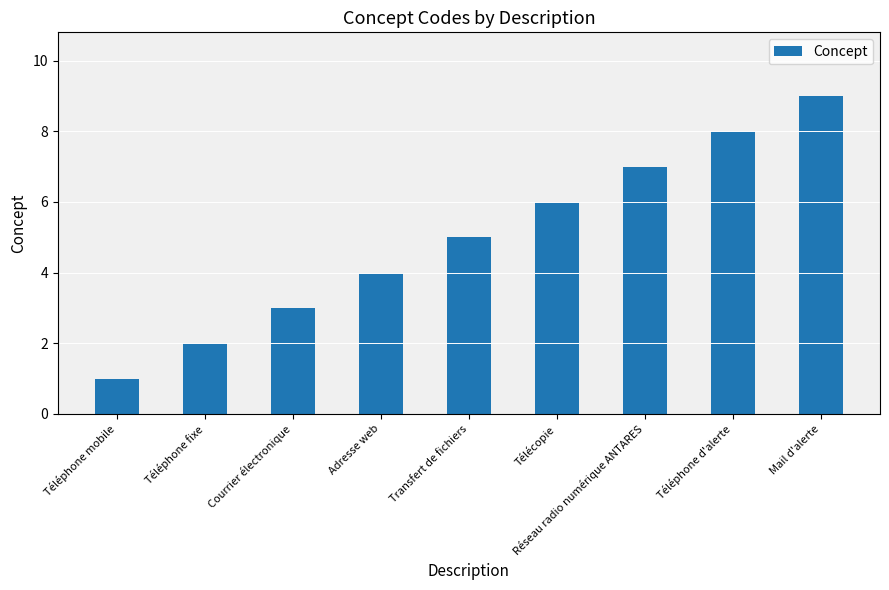

What position from the right is Courrier électronique?

7